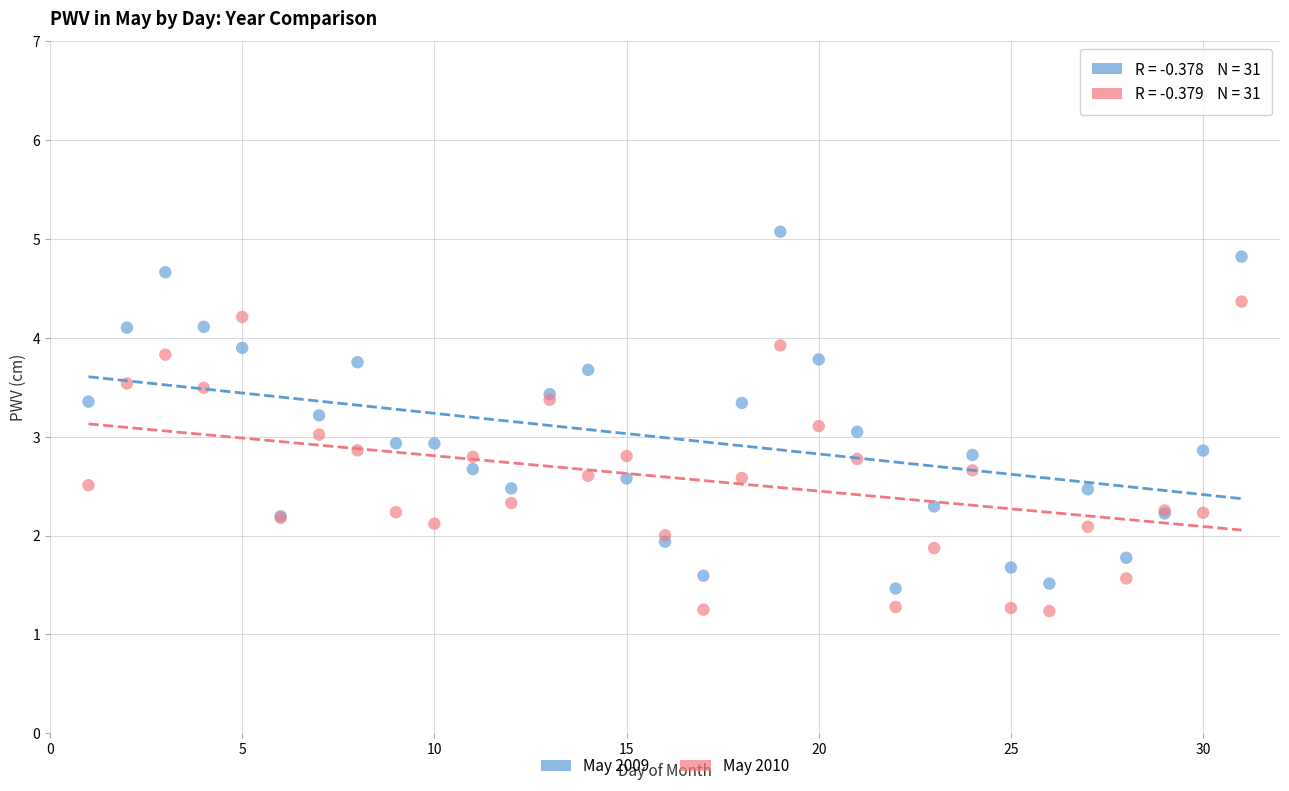

Which series contains the highest Y value?

May 2009